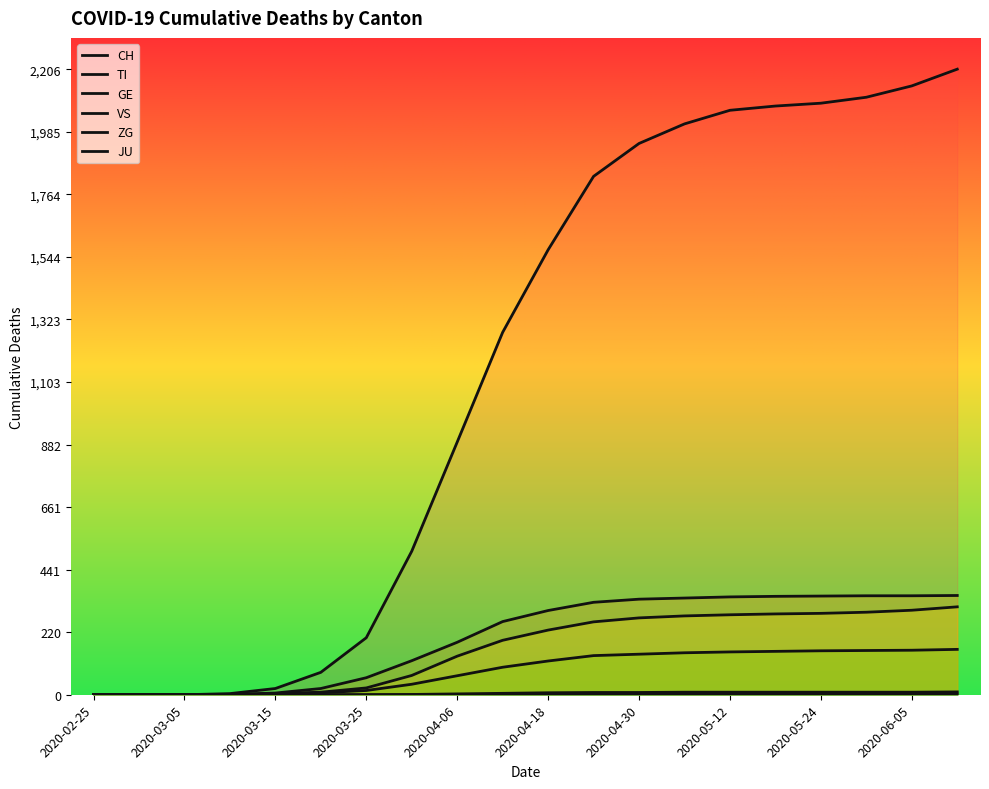

How many categories are shown in the chart?

20